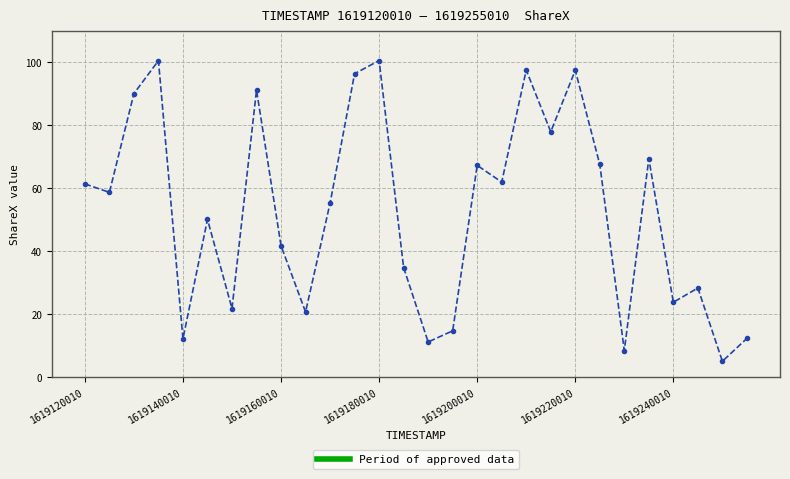

What is the value of the 23rd point from the left?

8.6